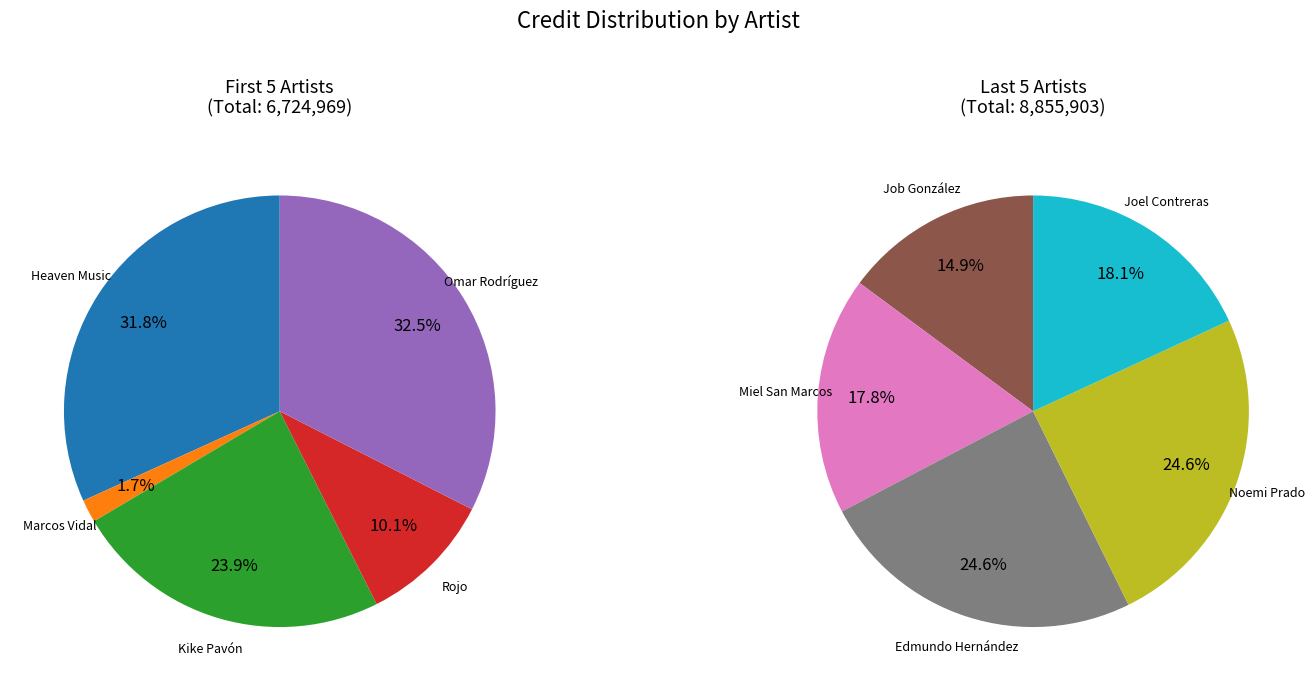

How many slices are in this pie chart?

10